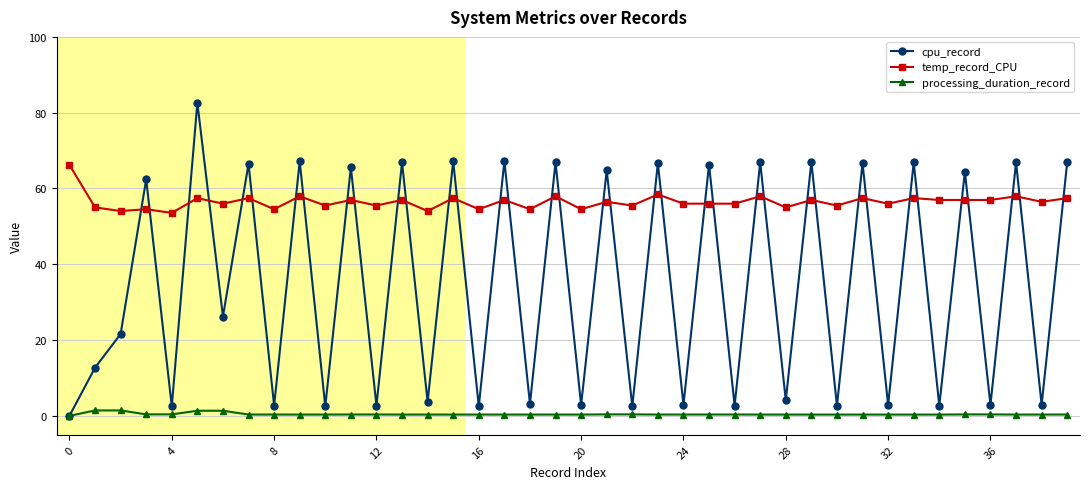

What is the average value of the temp_record_CPU series?

56.5